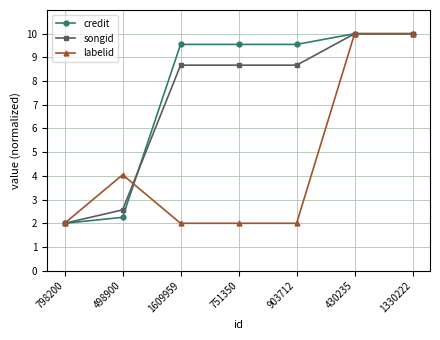

What is the sum of the credit values at 903712 and 1609959?

19.1